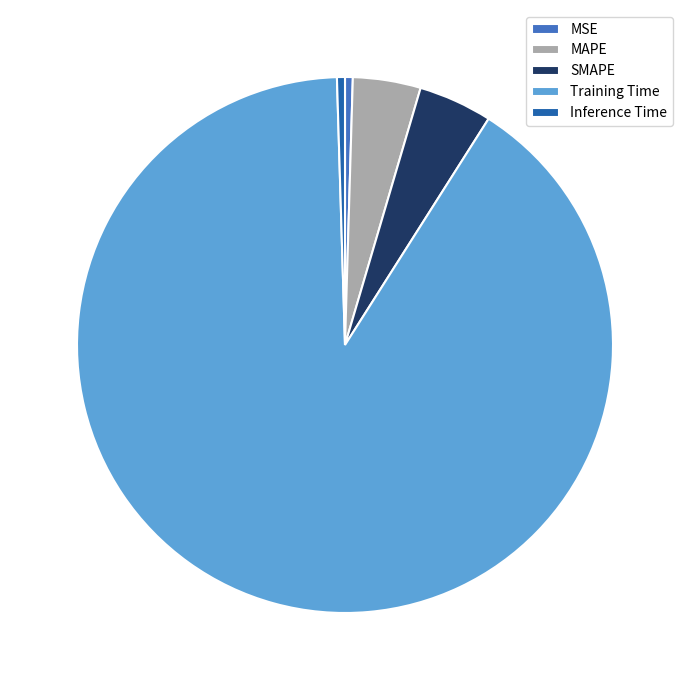

Combined, do MSE and Training Time account for over 50%?

Yes